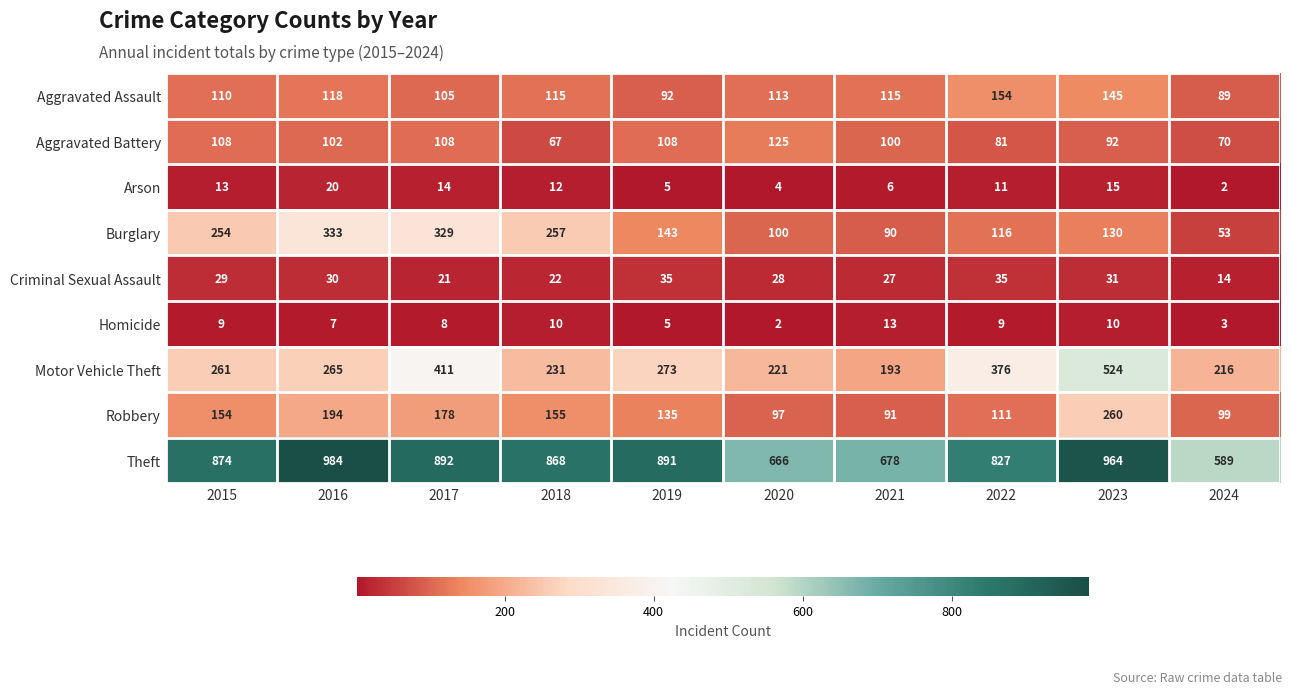

How many distinct data groups are displayed?

9